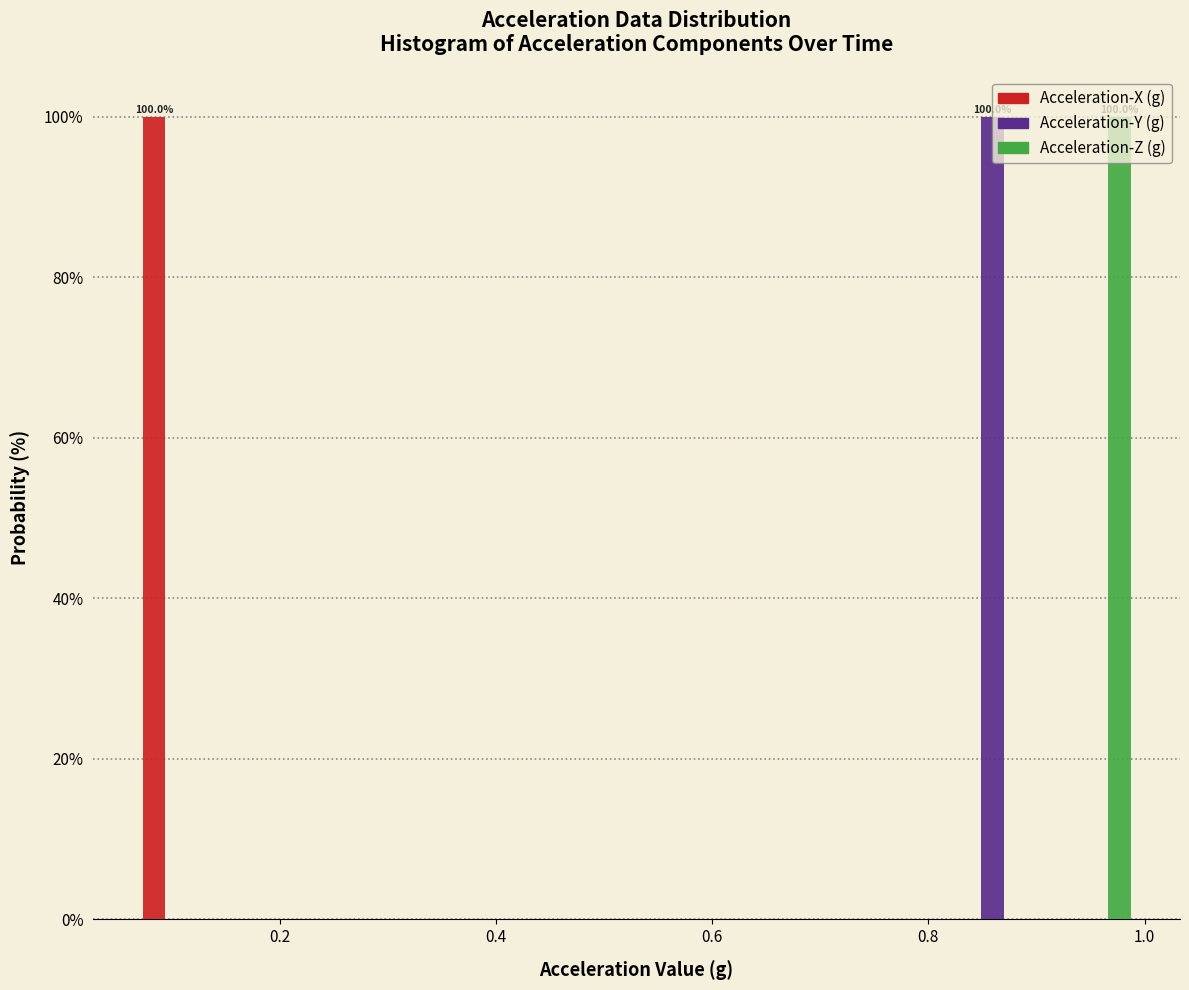

In the Acceleration-X (g) series, which range on the x-axis has the tallest bar?

0.060 to 0.154